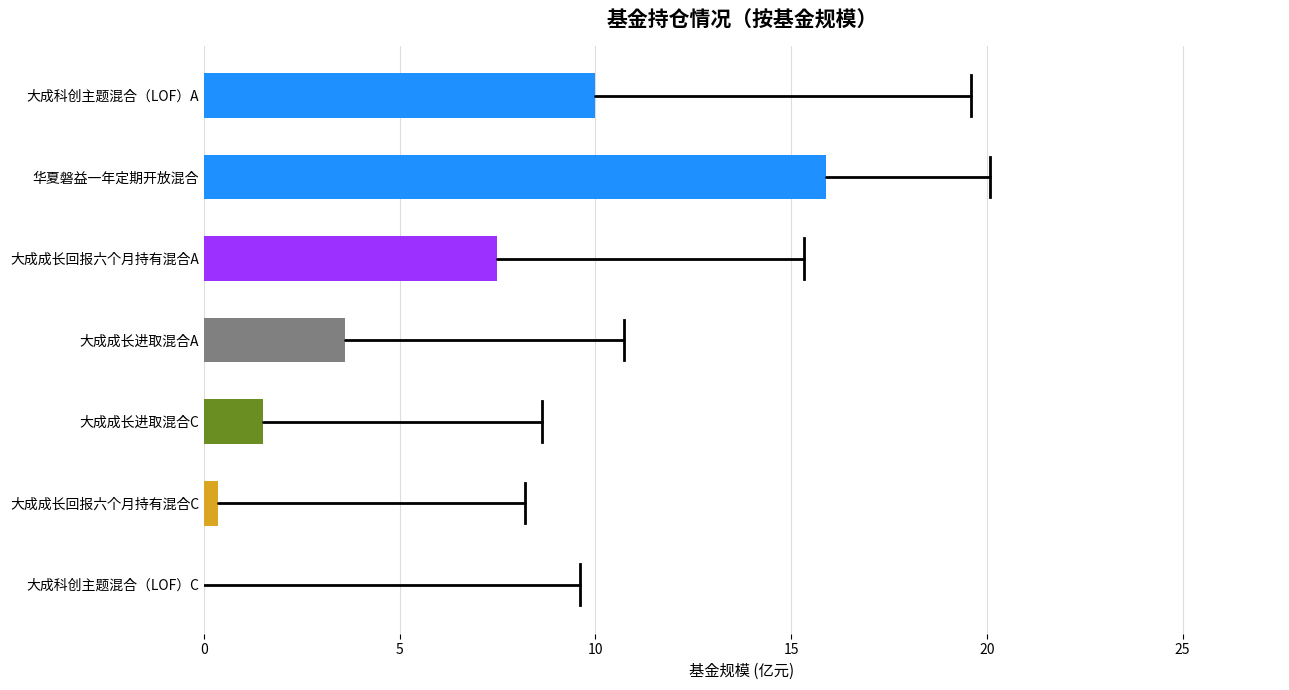

Which has a higher value, 大成成长进取混合A or 大成成长回报六个月持有混合C?

大成成长进取混合A